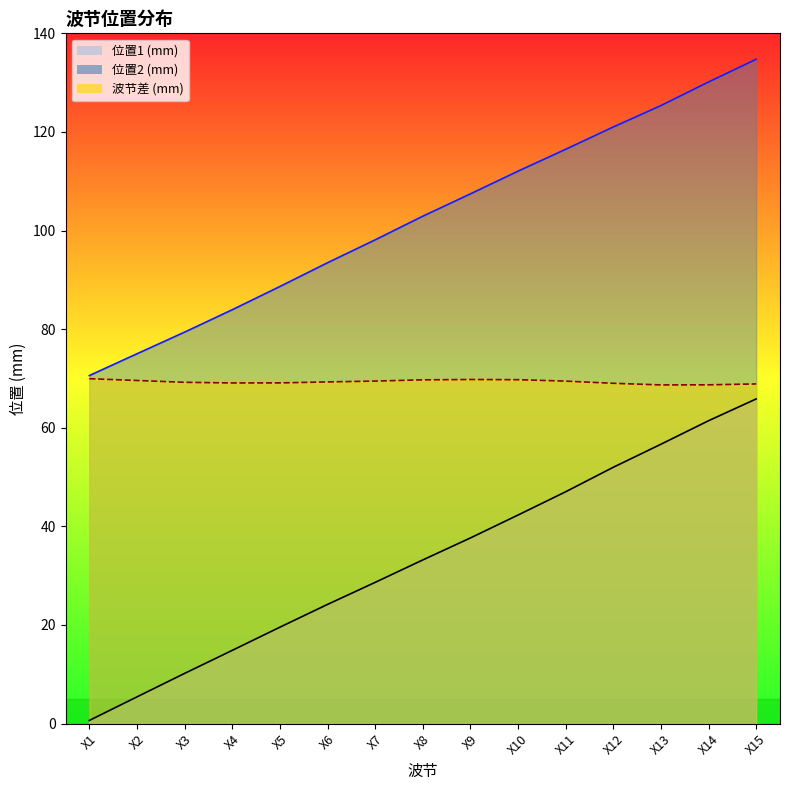

True or false: 位置2 (mm) and 位置1 (mm) cross at least once.

False